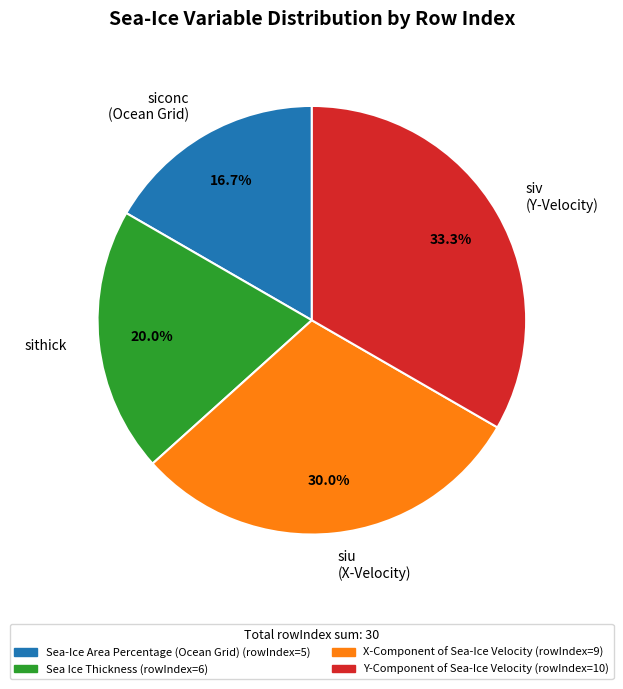

Which slice is the smallest?

Sea-Ice Area Percentage (Ocean Grid)